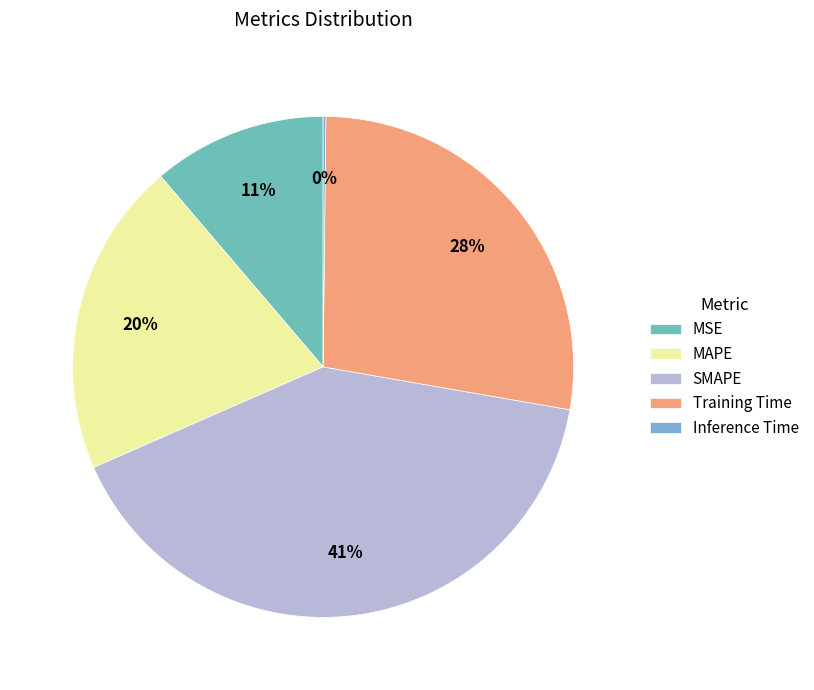

To the nearest percent, what is the combined percentage of Inference Time and MAPE?

21%